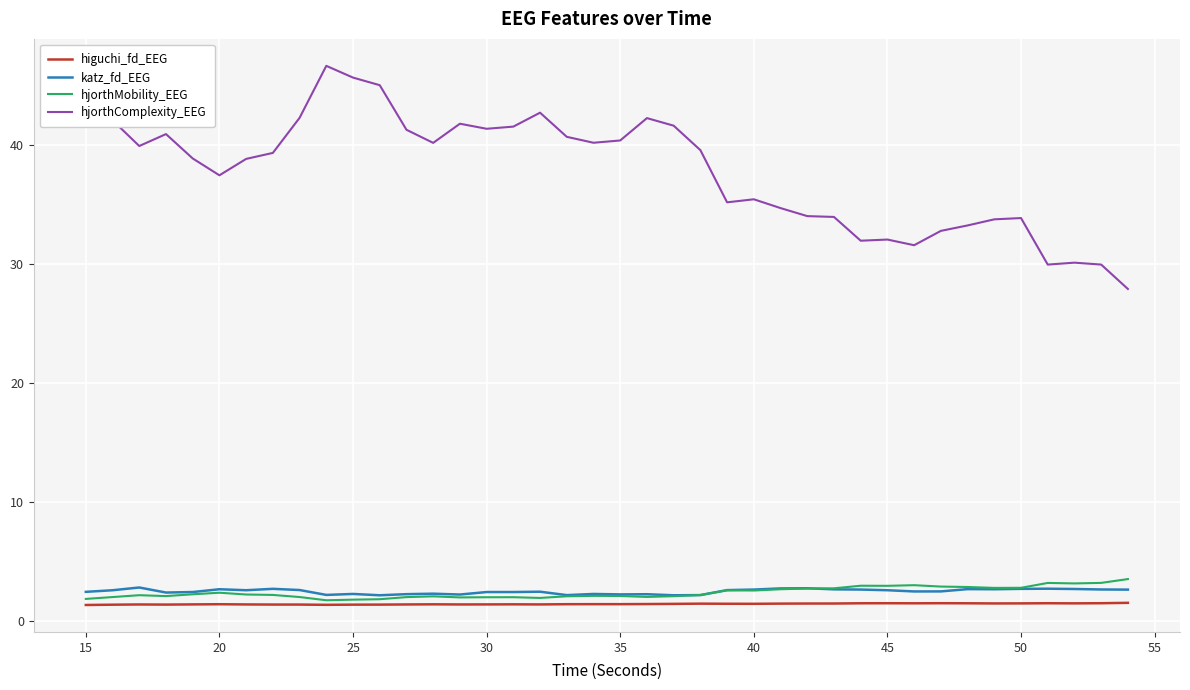

True or false: katz_fd_EEG and hjorthComplexity_EEG cross at least once.

False